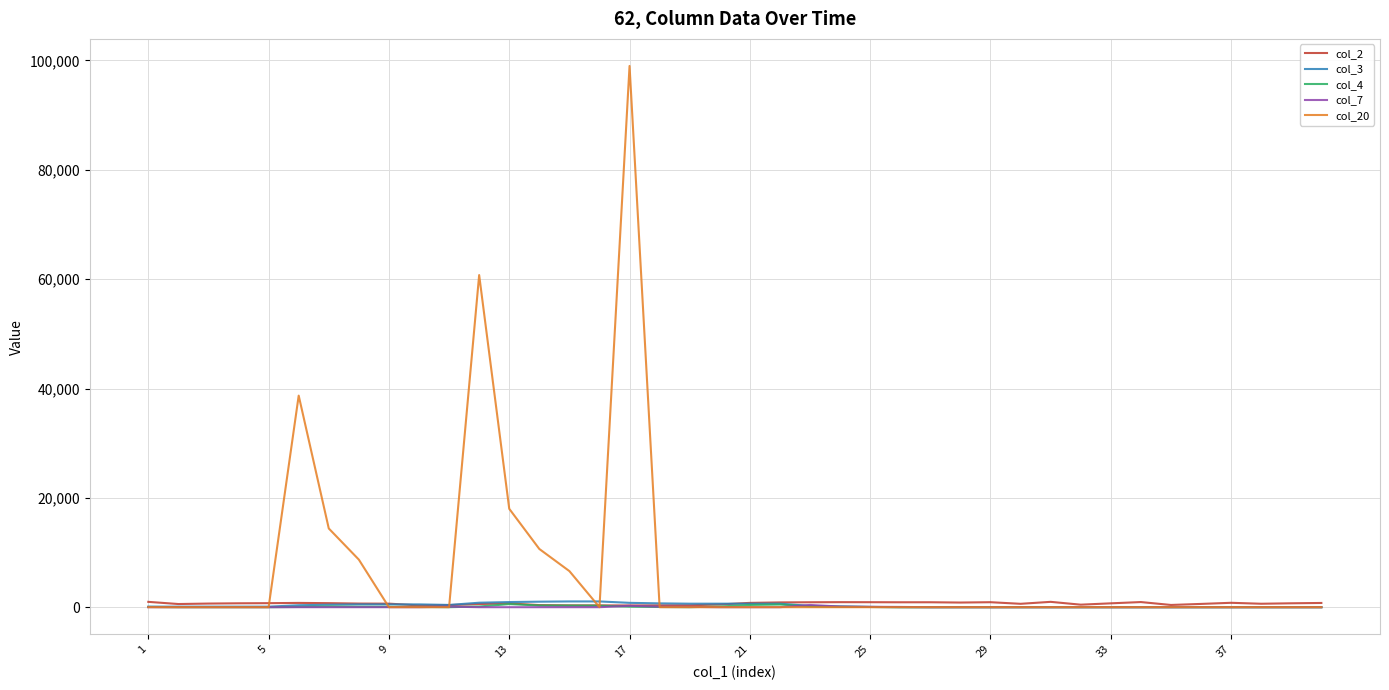

Which series has the largest total across all categories?

col_20